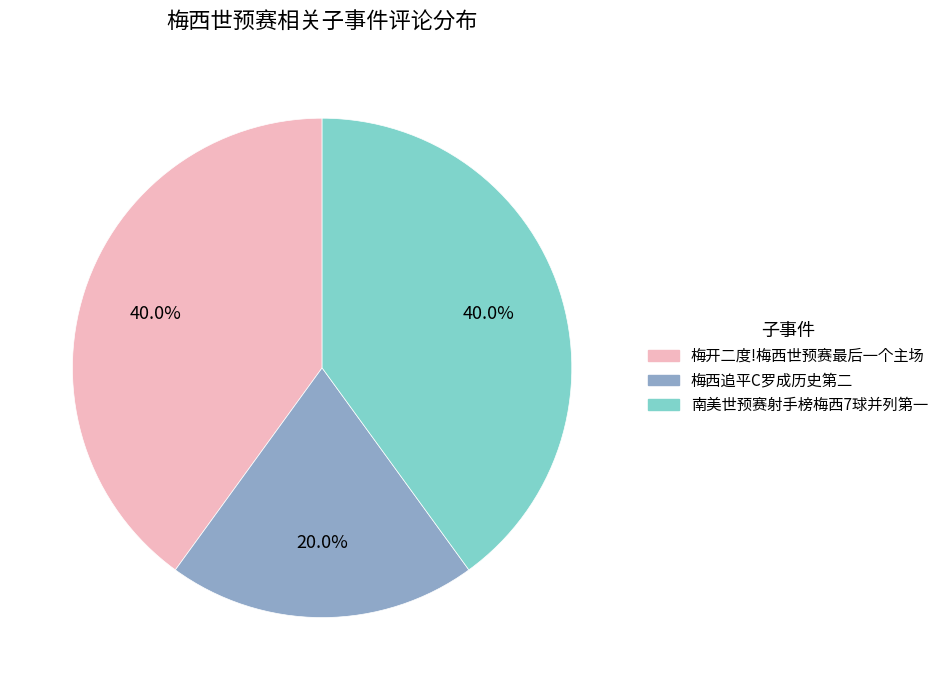

Does any single category account for the majority?

No